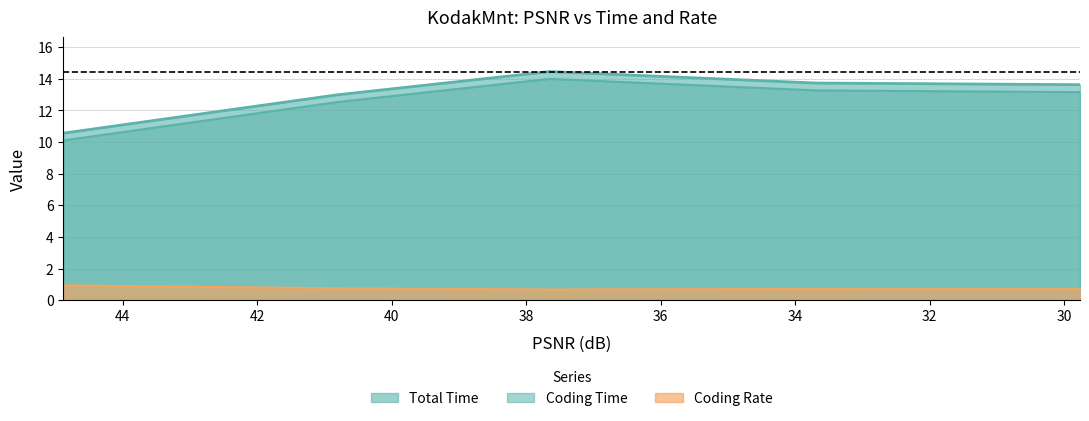

What is the difference between the second highest and minimum values in the Coding Rate series?

0.1